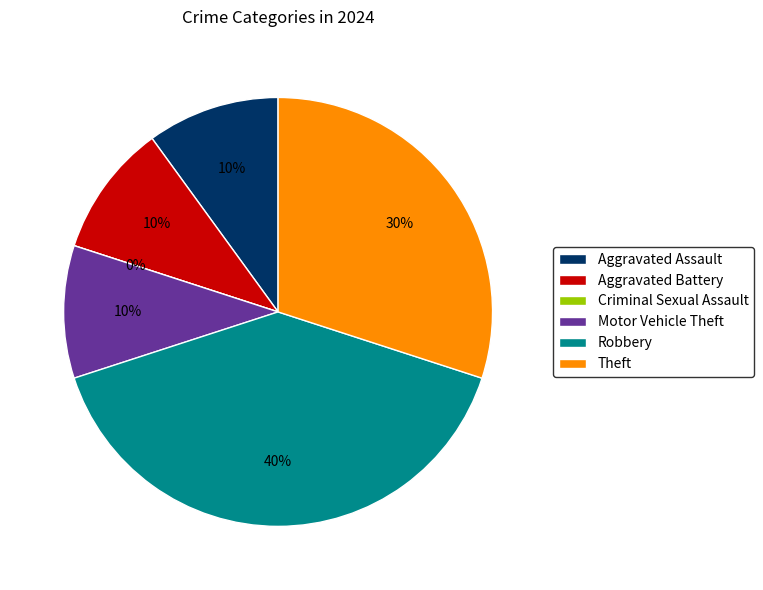

Is it true that Robbery is 40% of the pie?

True